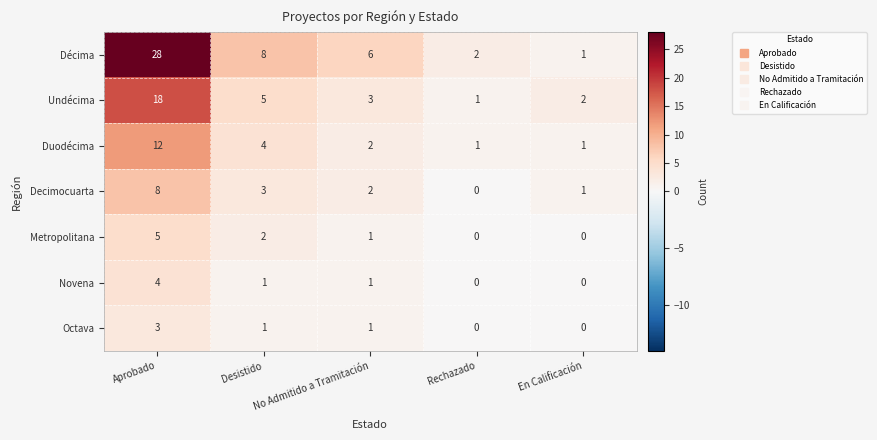

How many series are shown in this chart?

7